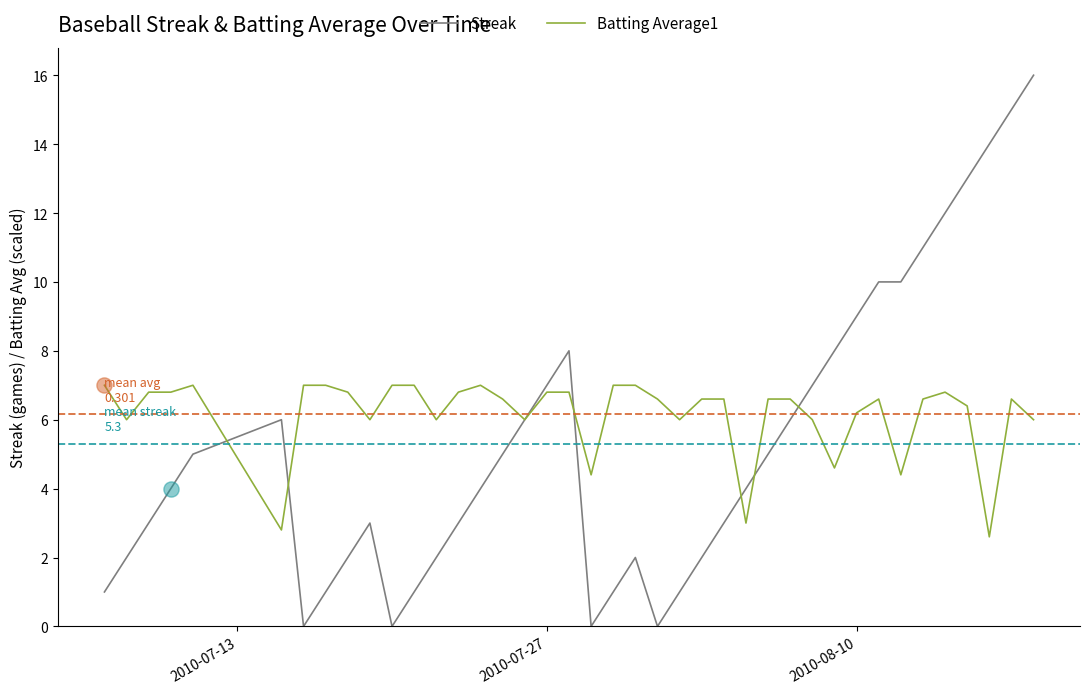

Which series has the largest total across all categories?

Batting Average1